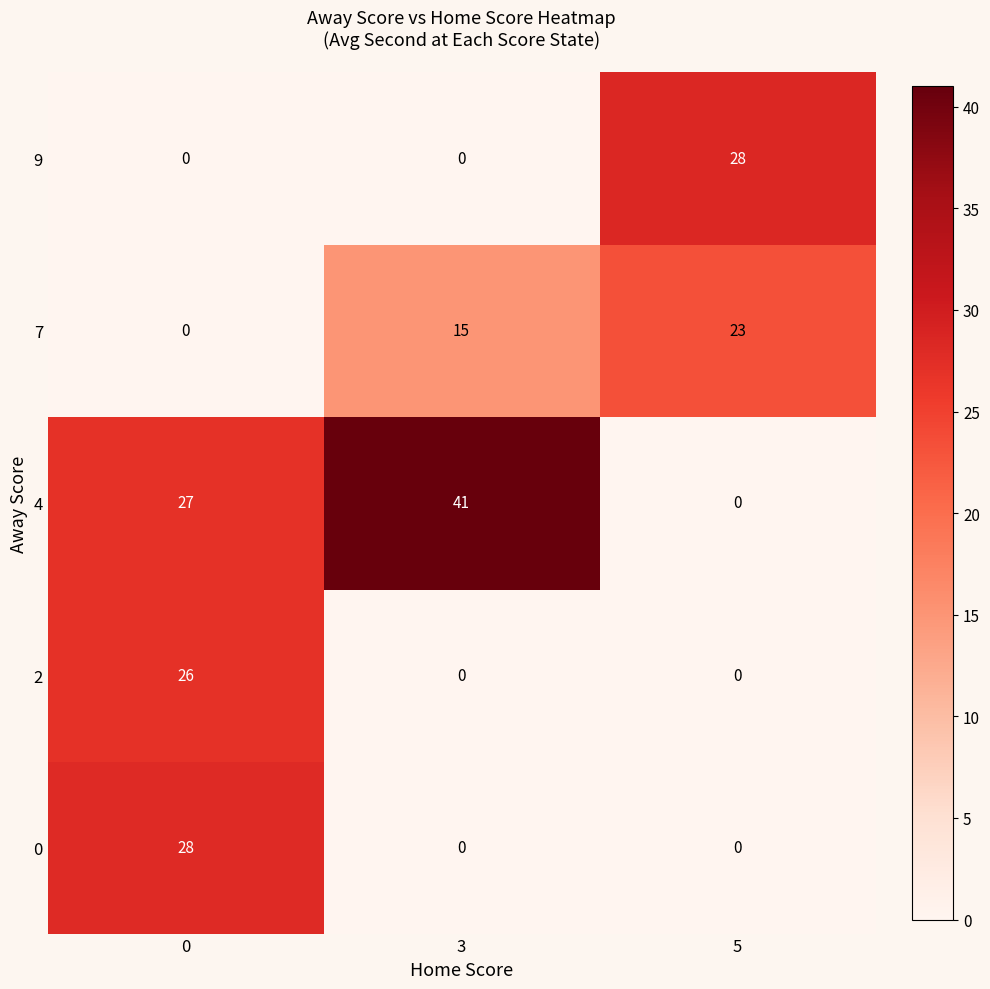

How many categories are shown in the chart?

3